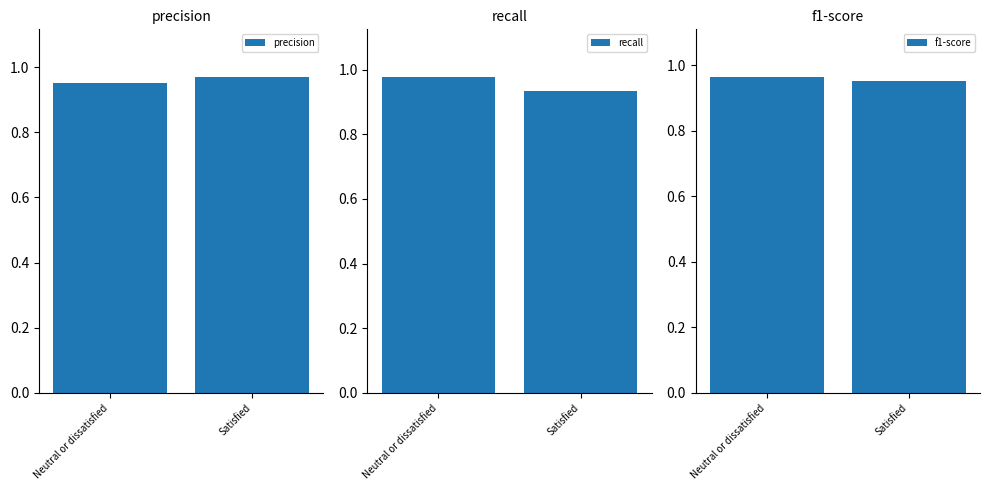

Is the value of recall at Neutral or dissatisfied greater than the value of f1-score at Satisfied?

Yes